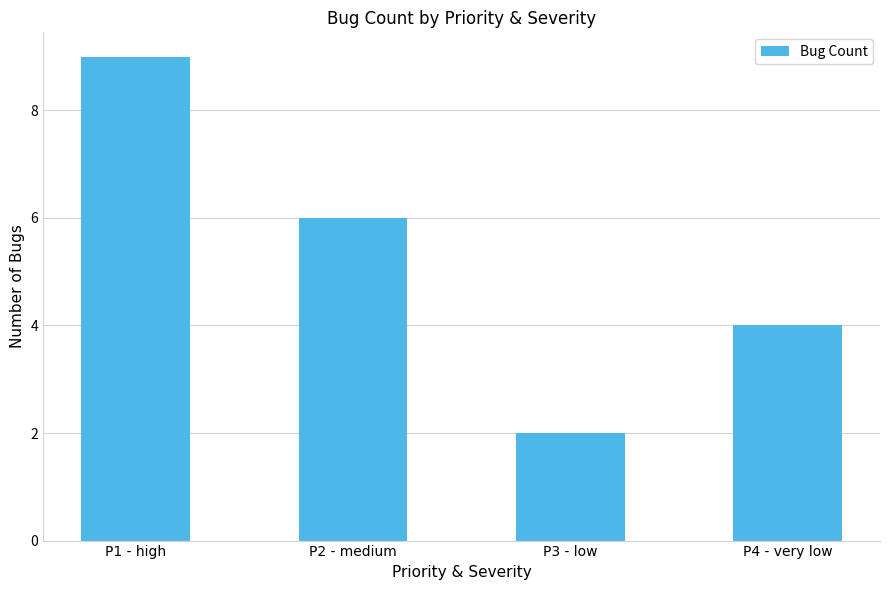

What is the sum of all values?

21